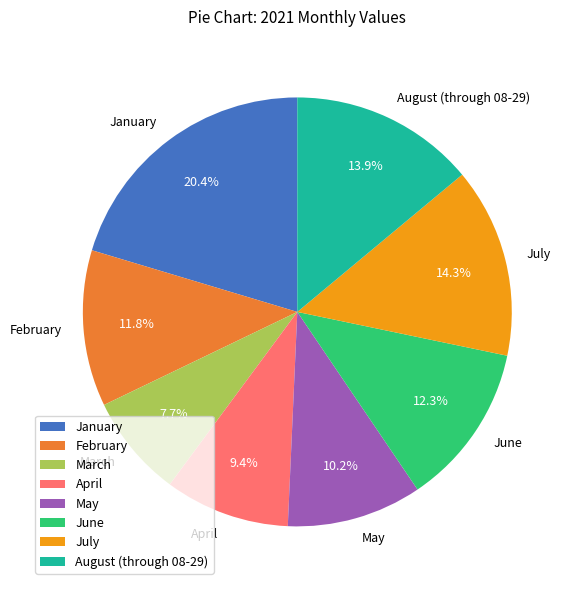

Is there a majority slice in this chart?

No